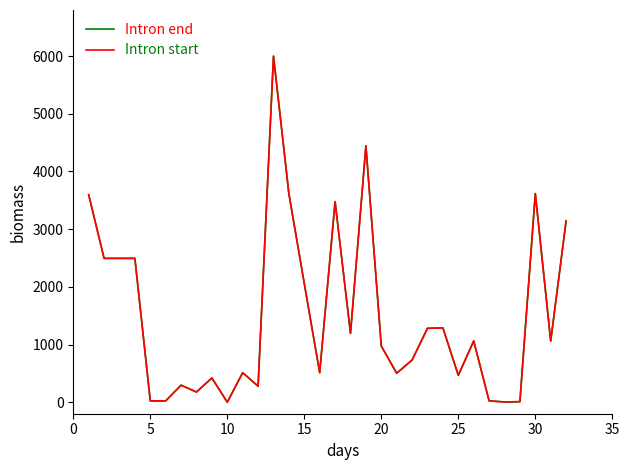

What is the maximum value shown in the chart?

6000.0